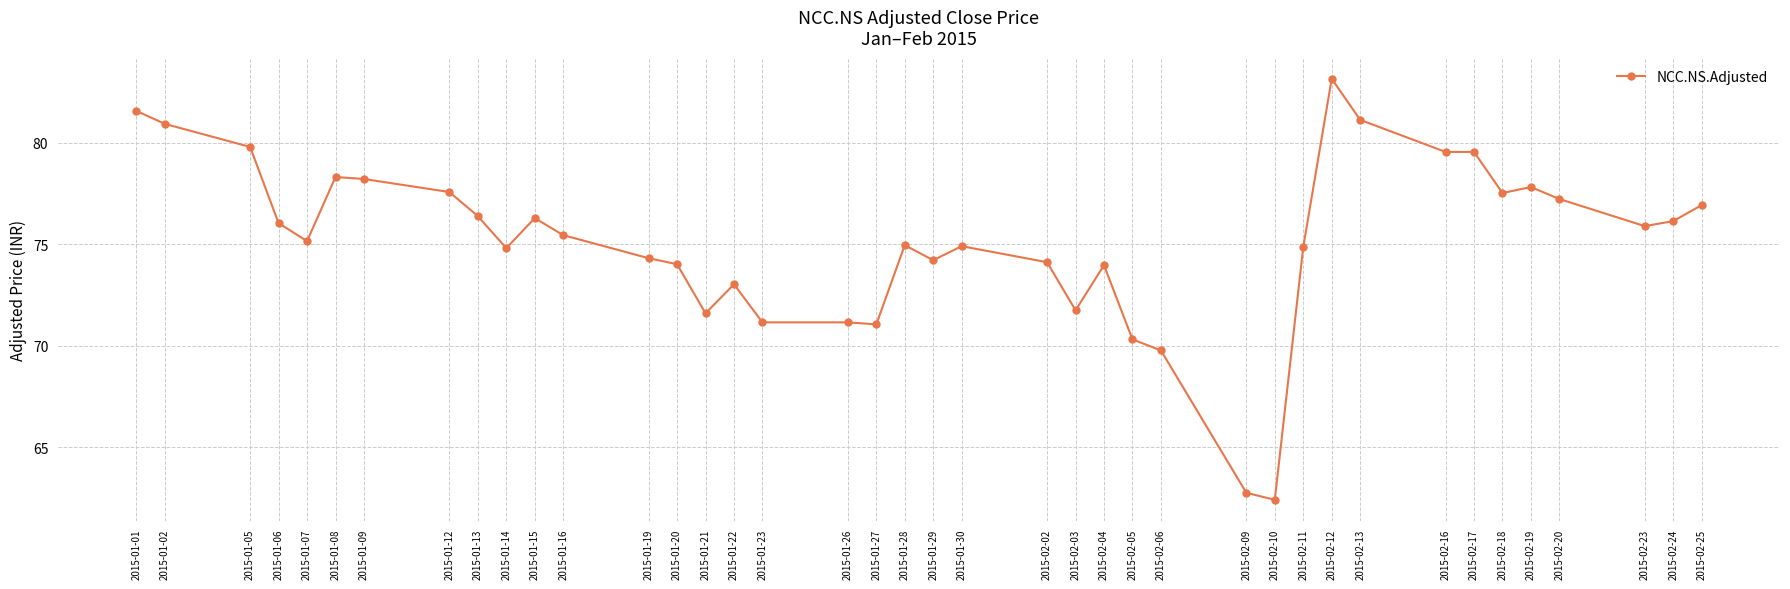

What position from the left is 2015-01-22?

16